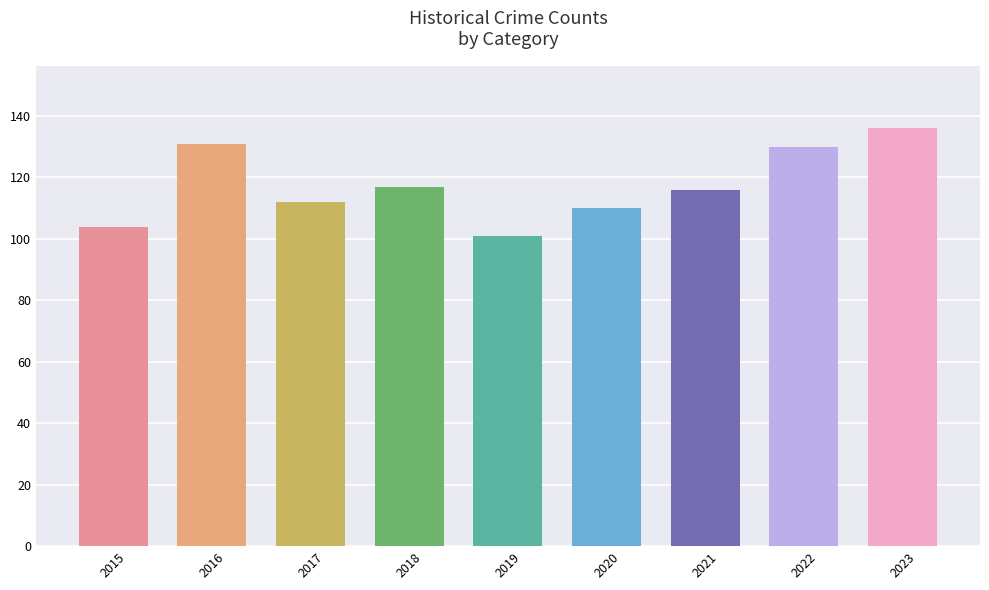

Reading left to right, list all the values displayed in this chart.

2015=104	2016=131	2017=112	2018=117	2019=101	2020=110	2021=116	2022=130	2023=136